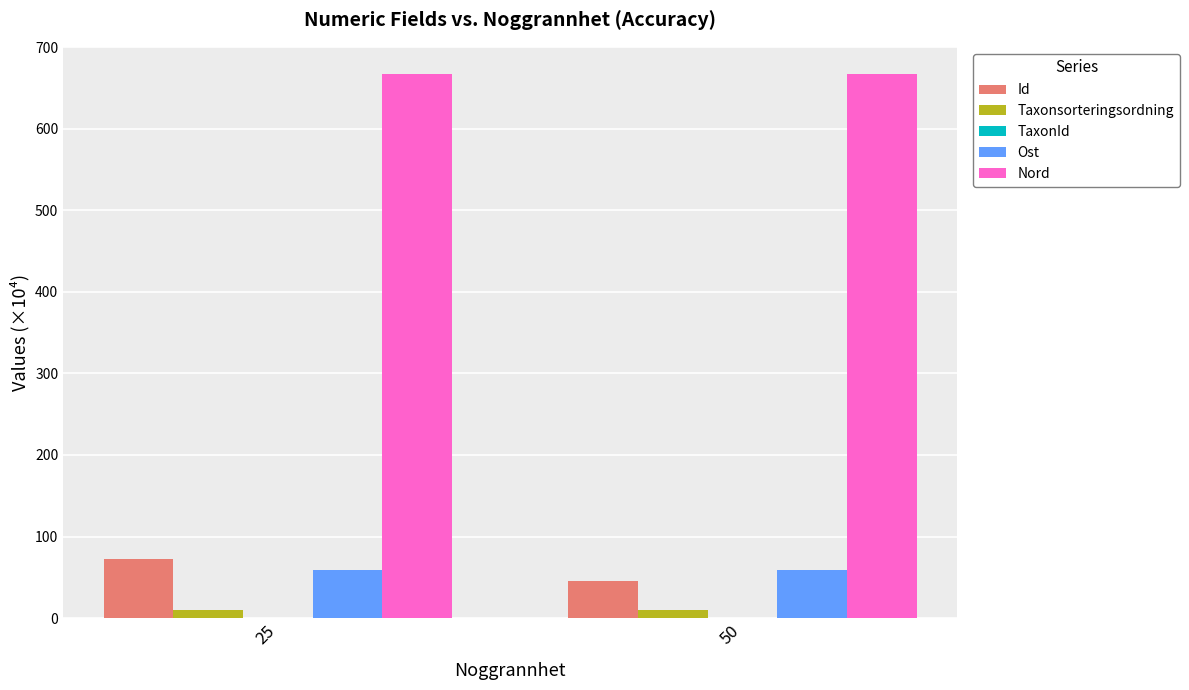

What is the sum of all Id values?

118.5